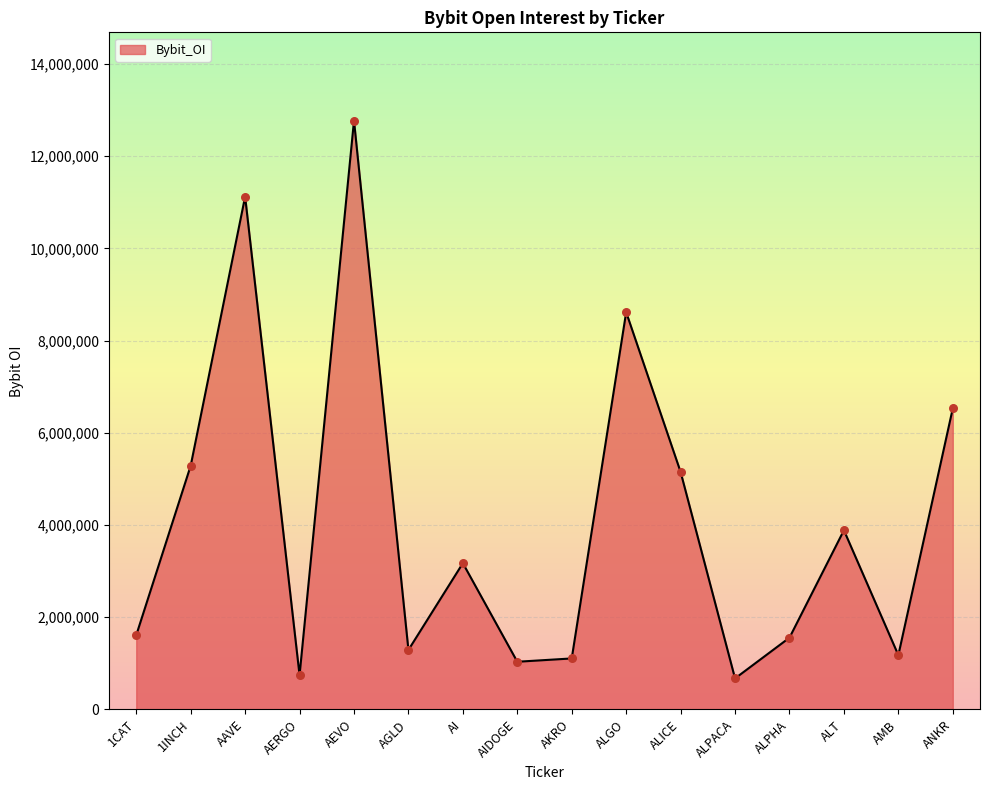

Approximately how many times larger is the value at AEVO compared to ANKR?

2.0